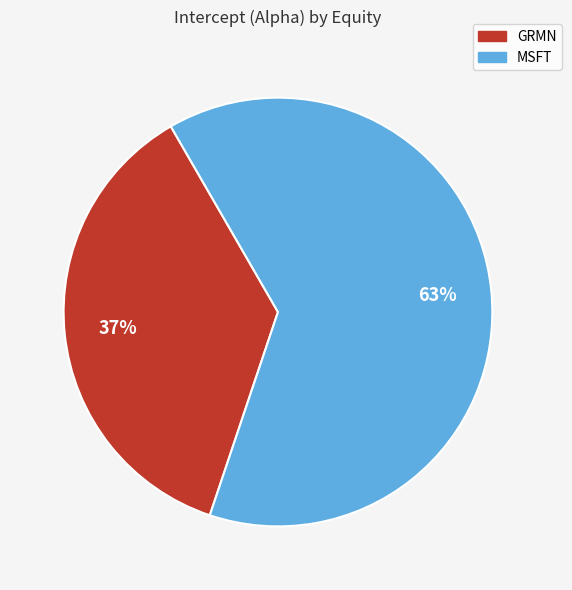

How many segments does this pie chart have?

2